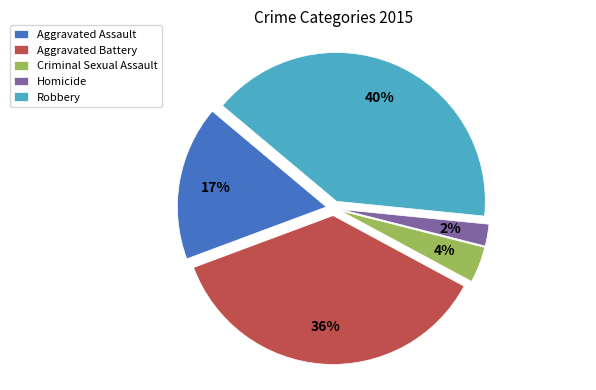

What is the ratio of the value at Aggravated Assault to the value at Aggravated Battery?

0.5